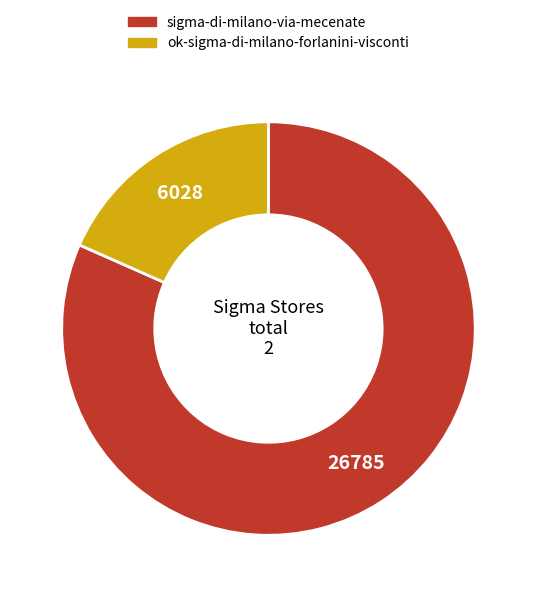

Rank the categories by value from highest to lowest.

sigma-di-milano-via-mecenate, ok-sigma-di-milano-forlanini-visconti